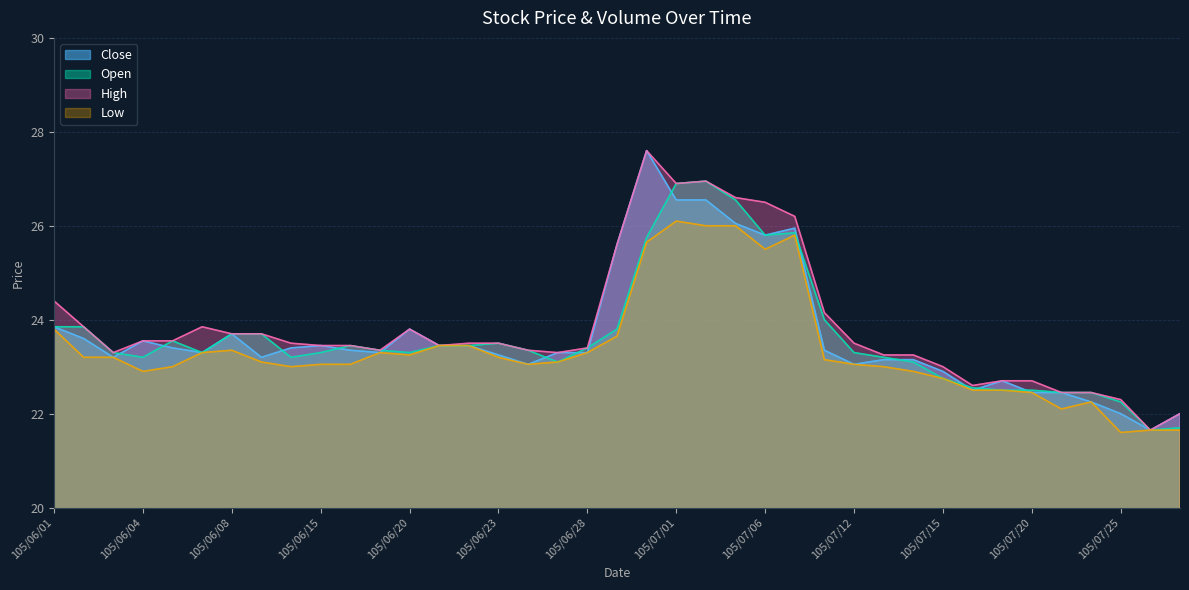

At which label does High first exceed 23?

105/06/01